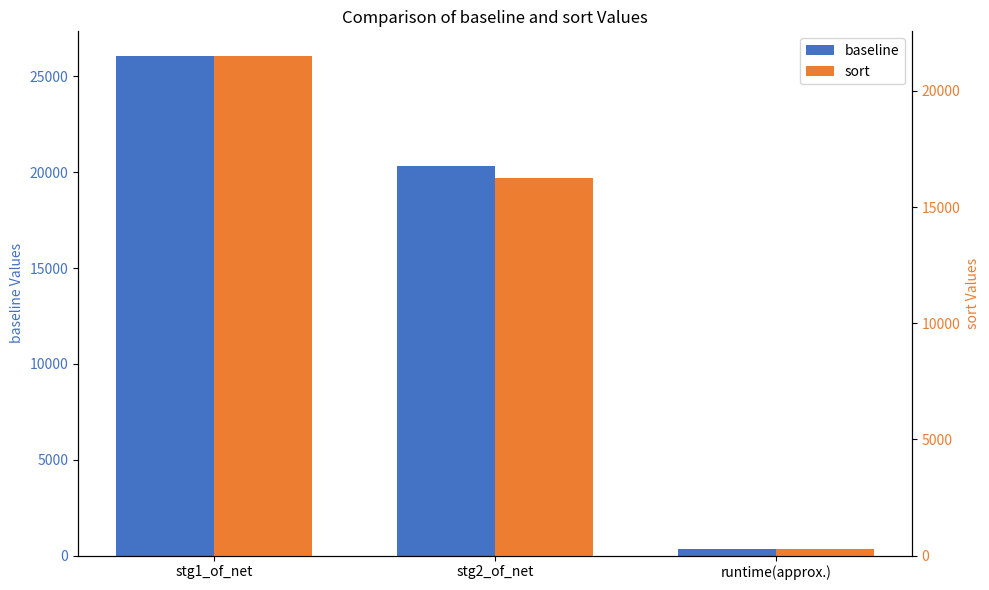

True or false: sort has a value of 7555 at stg1_of_net.

False